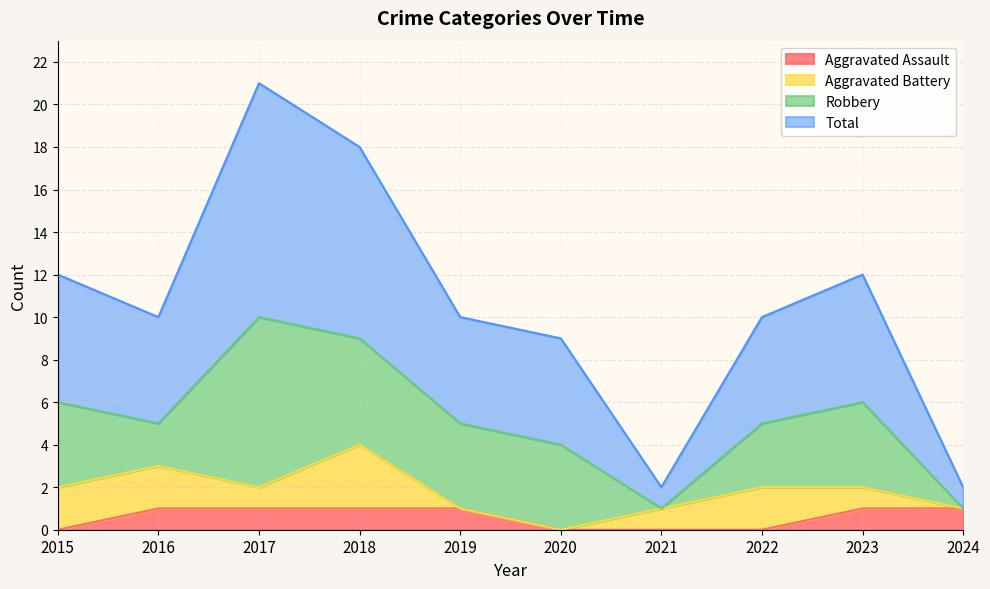

What is the spread (max minus min) of values at 2020?

9